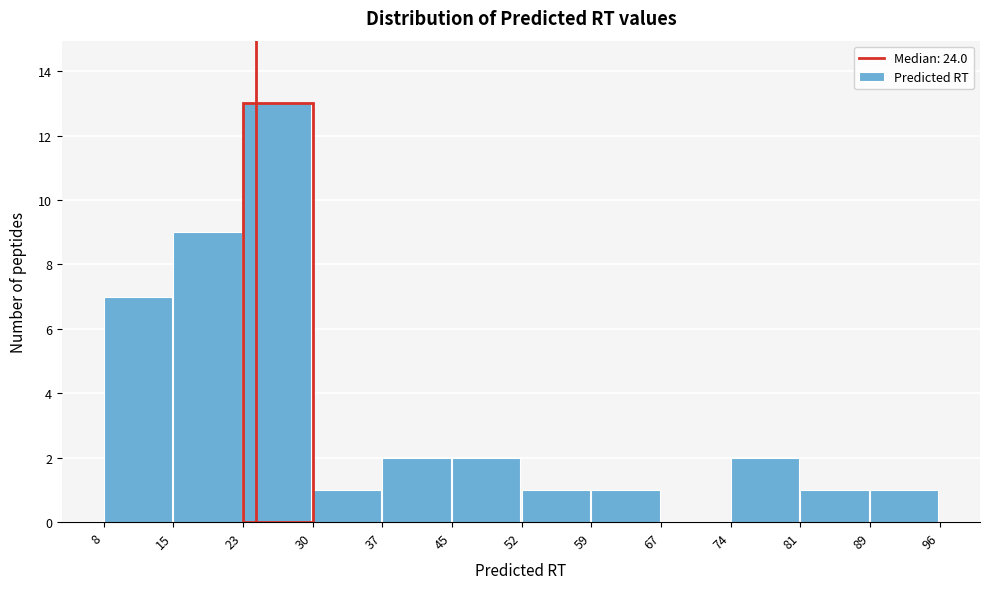

Reading left to right, list every bar in this chart as the range it spans on the x-axis followed by its height. The values are not printed on the chart, so give them approximately, as read against the axis.

8 to 15: 7
15 to 23: 9
23 to 30: 13
30 to 37: 1
37 to 45: 2
45 to 52: 2
52 to 59: 1
59 to 67: 1
67 to 74: 0
74 to 81: 2
81 to 89: 1
89 to 96: 1